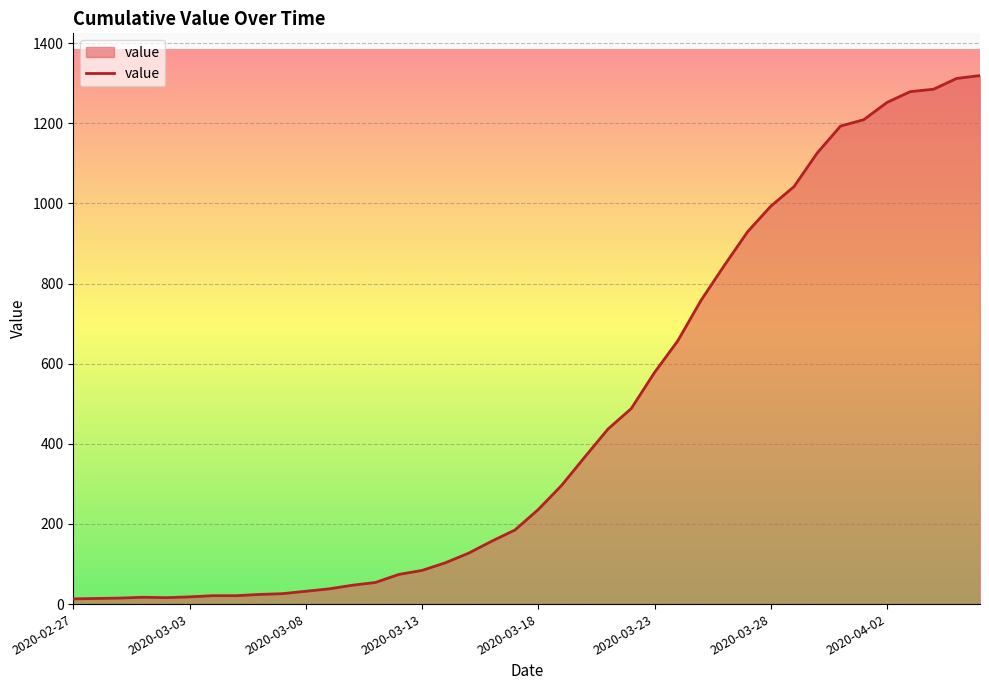

What is the difference between the maximum and minimum values?

1306